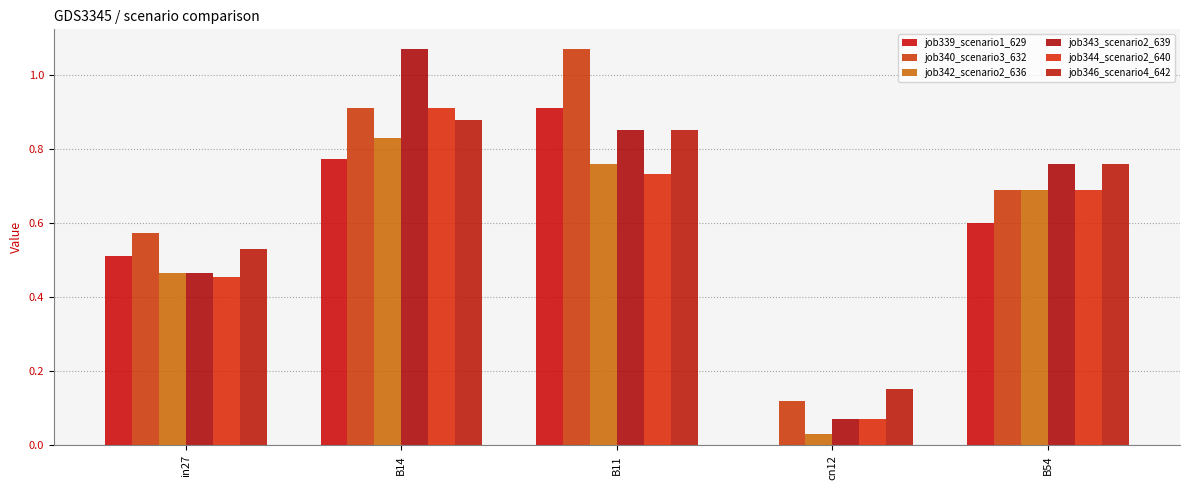

At which category does the chart reach its peak across all series?

B11